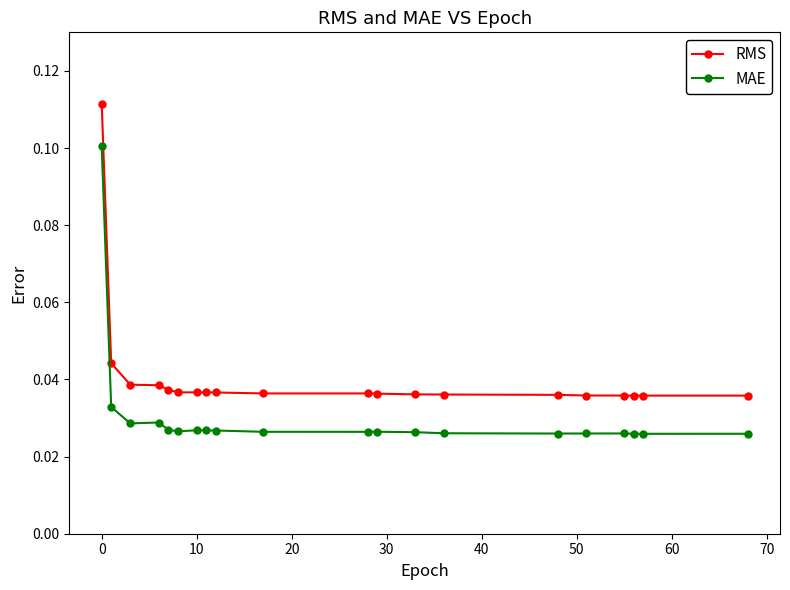

At how many categories does at least one series exceed 0?

20